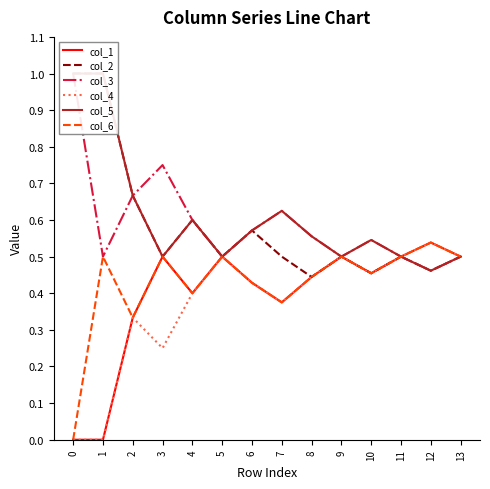

True or false: col_6 has a value of 0.5 at 10.

True